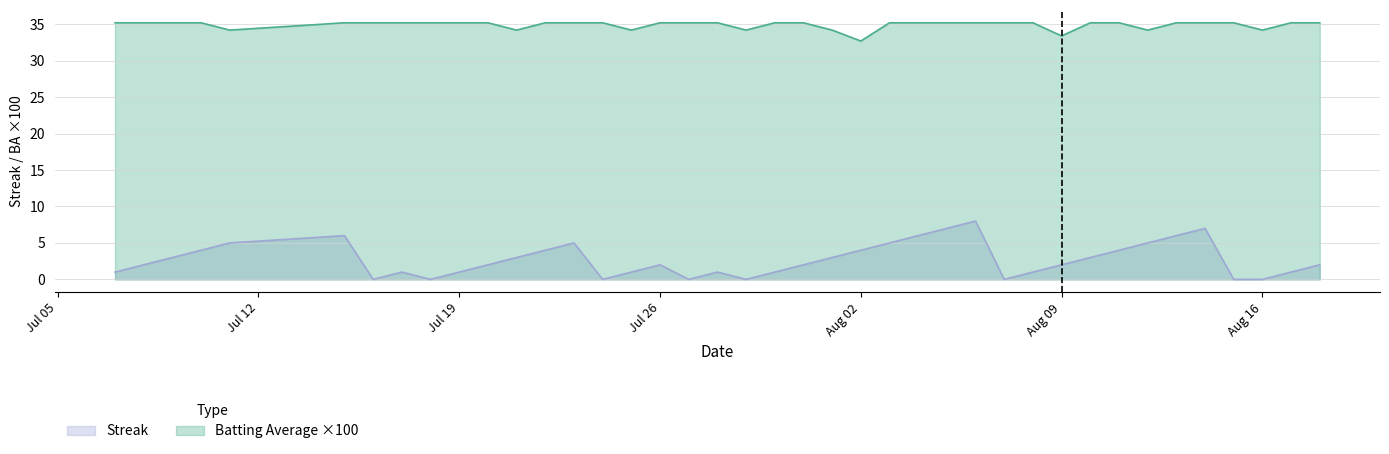

List the series in order of their peak value, highest first.

Batting Average ×100, Streak